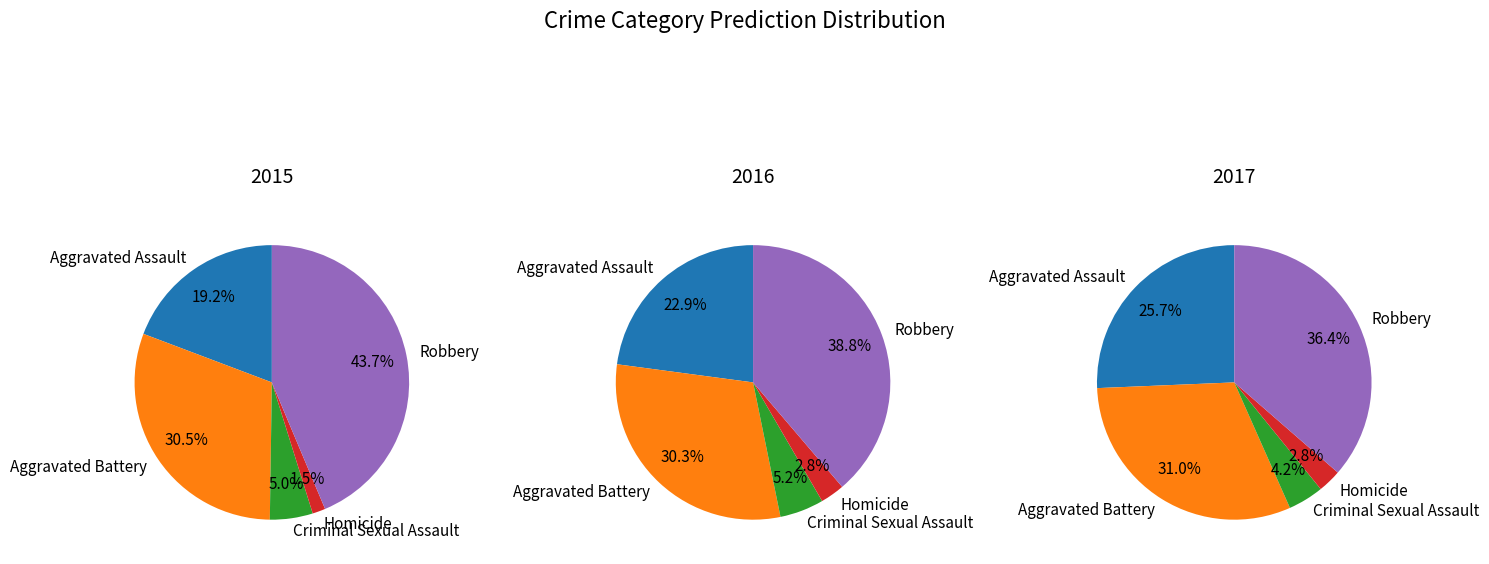

True or false: 3 accounts for 16% of the total.

False